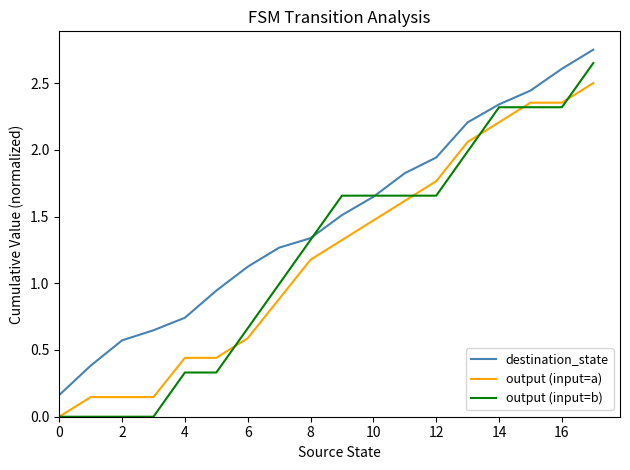

True or false: destination_state has more than 1 interior local peaks.

False